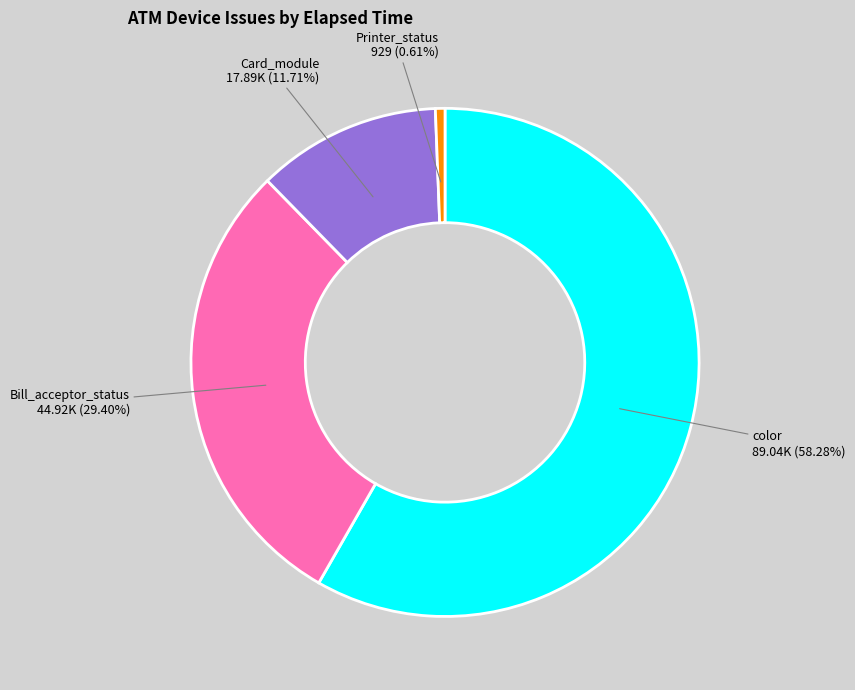

Count the number of slices in the pie.

4